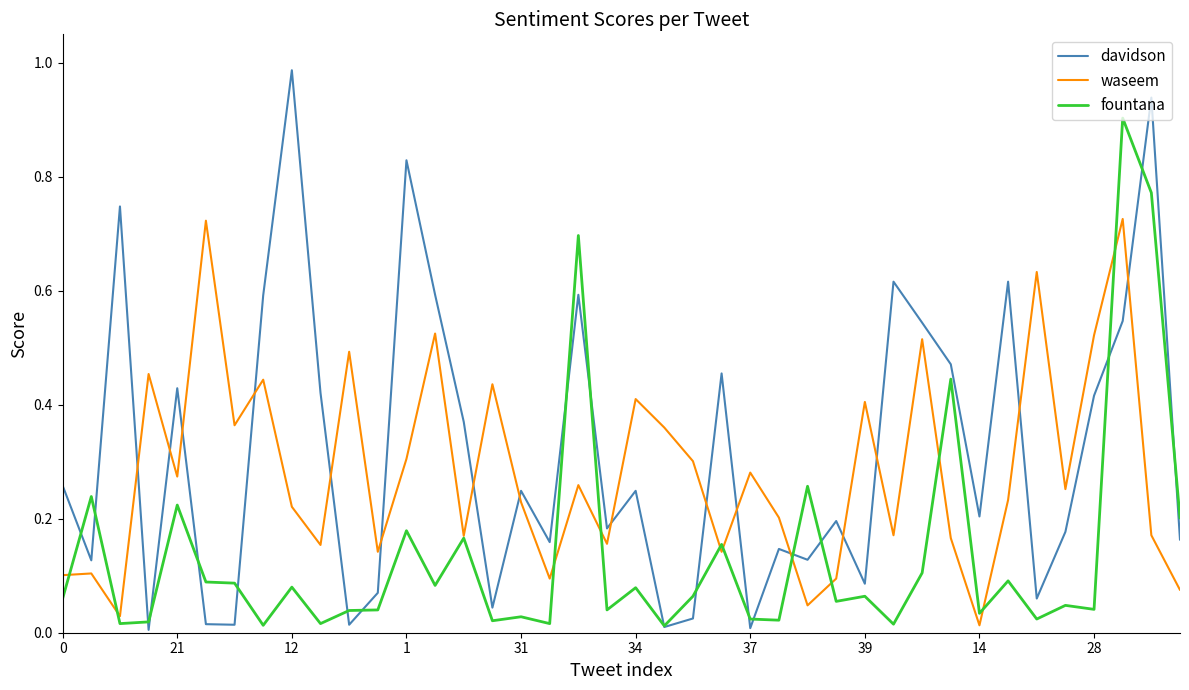

Which series has the largest range (max minus min)?

davidson